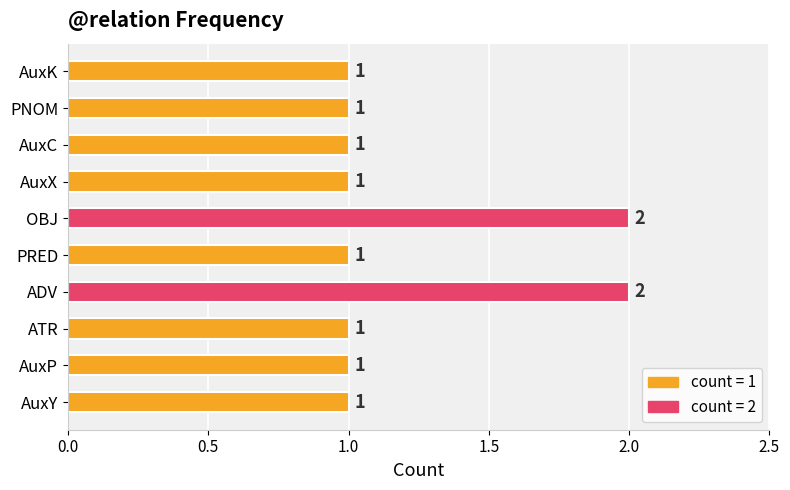

What is the sum of all values?

12